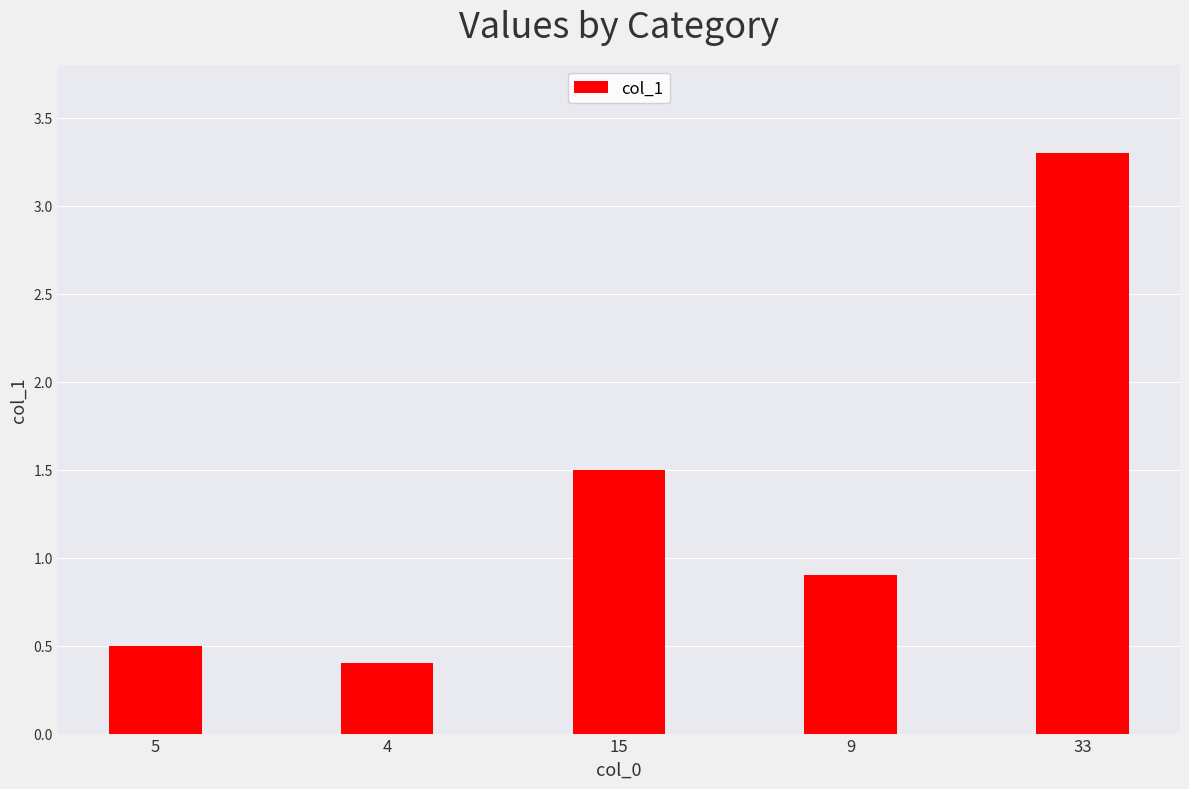

Are the bars grouped side by side (vs. stacked)?

No